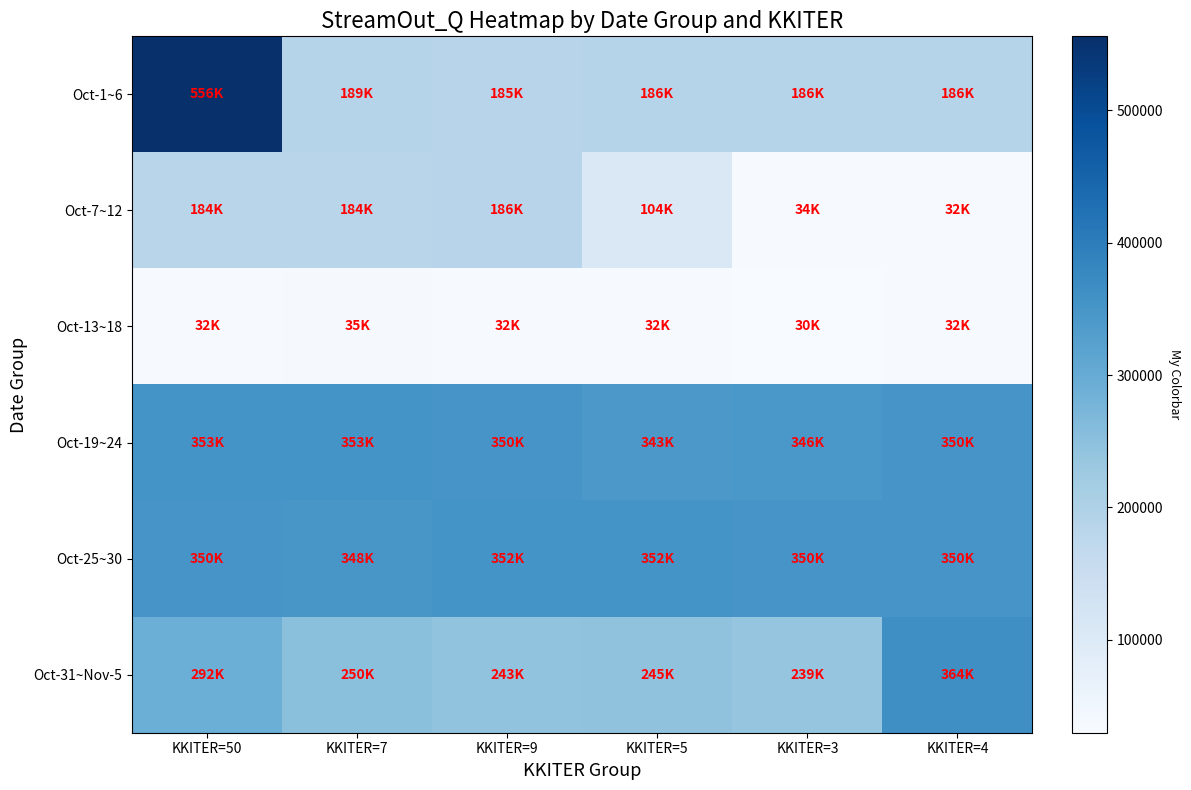

Count the number of categories in the chart.

6